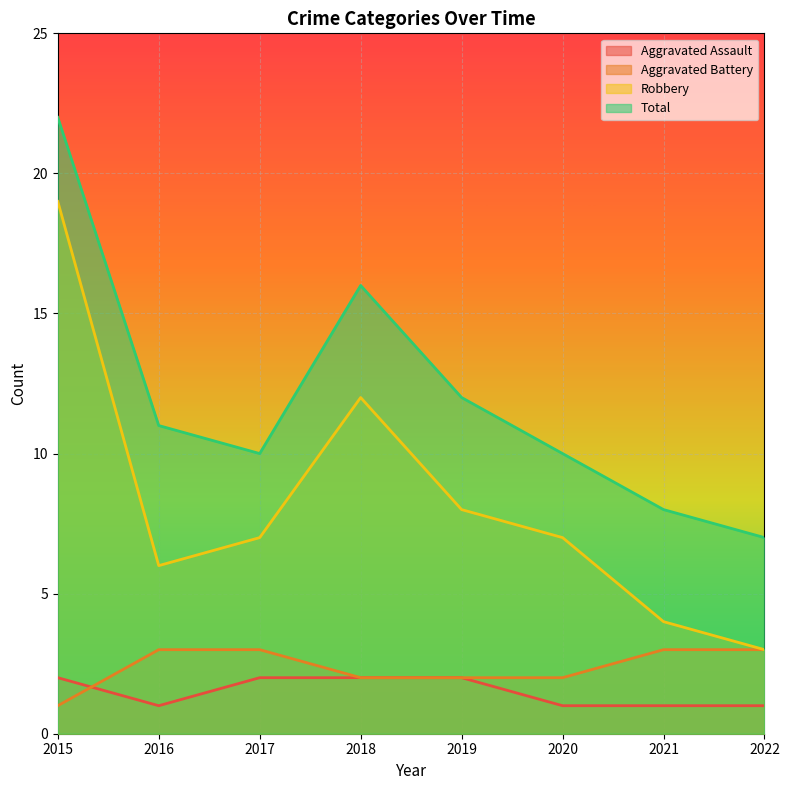

Reading left to right, list all the values displayed in this chart.

Aggravated Assault: 2015=2	2016=1	2017=2	2018=2	2019=2	2020=1	2021=1	2022=1
Aggravated Battery: 2015=1	2016=3	2017=3	2018=2	2019=2	2020=2	2021=3	2022=3
Robbery: 2015=19	2016=6	2017=7	2018=12	2019=8	2020=7	2021=4	2022=3
Total: 2015=22	2016=11	2017=10	2018=16	2019=12	2020=10	2021=8	2022=7